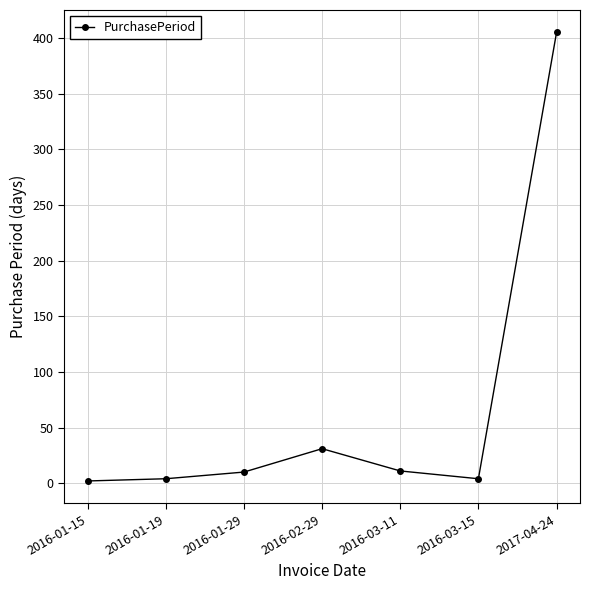

The chart shows a value of 10 at 2016-01-29. True or false?

True